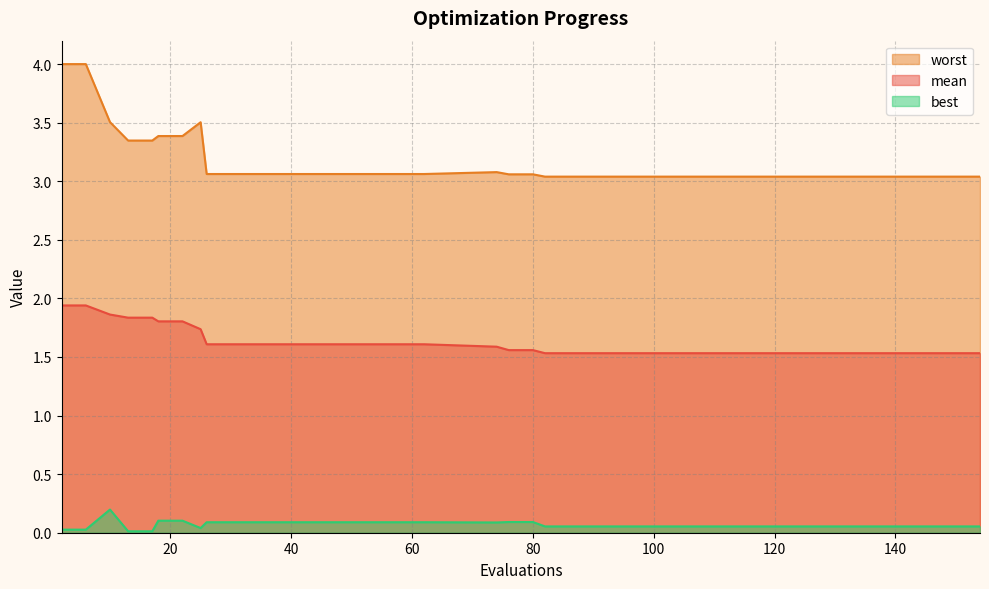

Reading right to left, extract all data points from this chart.

mean: 154=1.5	150=1.5	146=1.5	142=1.5	138=1.5	134=1.5	130=1.5	126=1.5	122=1.5	118=1.5	114=1.5	110=1.5	106=1.5	102=1.5	98=1.5	94=1.5	90=1.5	86=1.5	82=1.5	80=1.6	76=1.6	74=1.6	62=1.6	58=1.6	54=1.6	50=1.6	46=1.6	42=1.6	38=1.6	34=1.6	30=1.6	26=1.6	25=1.7	22=1.8	18=1.8	17=1.8	13=1.8	10=1.9	6=1.9	2=1.9
best: 154=0.1	150=0.1	146=0.1	142=0.1	138=0.1	134=0.1	130=0.1	126=0.1	122=0.1	118=0.1	114=0.1	110=0.1	106=0.1	102=0.1	98=0.1	94=0.1	90=0.1	86=0.1	82=0.1	80=0.1	76=0.1	74=0.1	62=0.1	58=0.1	54=0.1	50=0.1	46=0.1	42=0.1	38=0.1	34=0.1	30=0.1	26=0.1	25=0.0	22=0.1	18=0.1	17=0.0	13=0.0	10=0.2	6=0.0	2=0.0
worst: 154=3.0	150=3.0	146=3.0	142=3.0	138=3.0	134=3.0	130=3.0	126=3.0	122=3.0	118=3.0	114=3.0	110=3.0	106=3.0	102=3.0	98=3.0	94=3.0	90=3.0	86=3.0	82=3.0	80=3.1	76=3.1	74=3.1	62=3.1	58=3.1	54=3.1	50=3.1	46=3.1	42=3.1	38=3.1	34=3.1	30=3.1	26=3.1	25=3.5	22=3.4	18=3.4	17=3.3	13=3.3	10=3.5	6=4.0	2=4.0